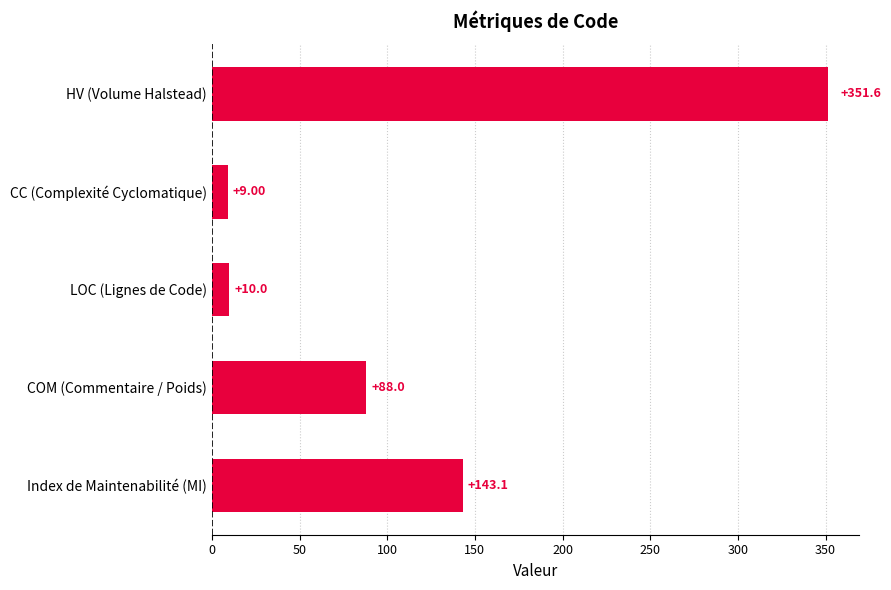

How many bars are there in total?

5